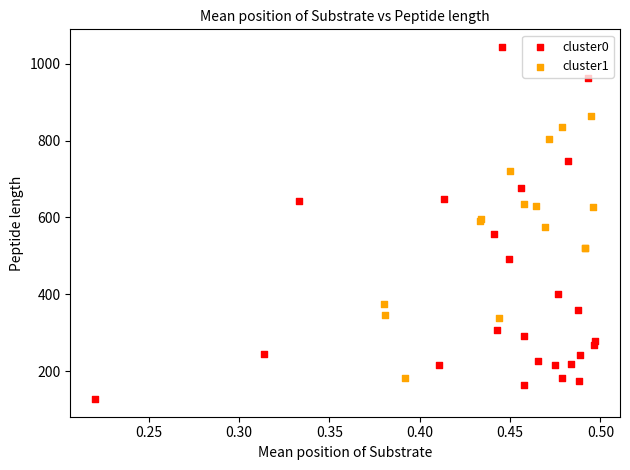

Which series reaches the maximum Y coordinate?

cluster0